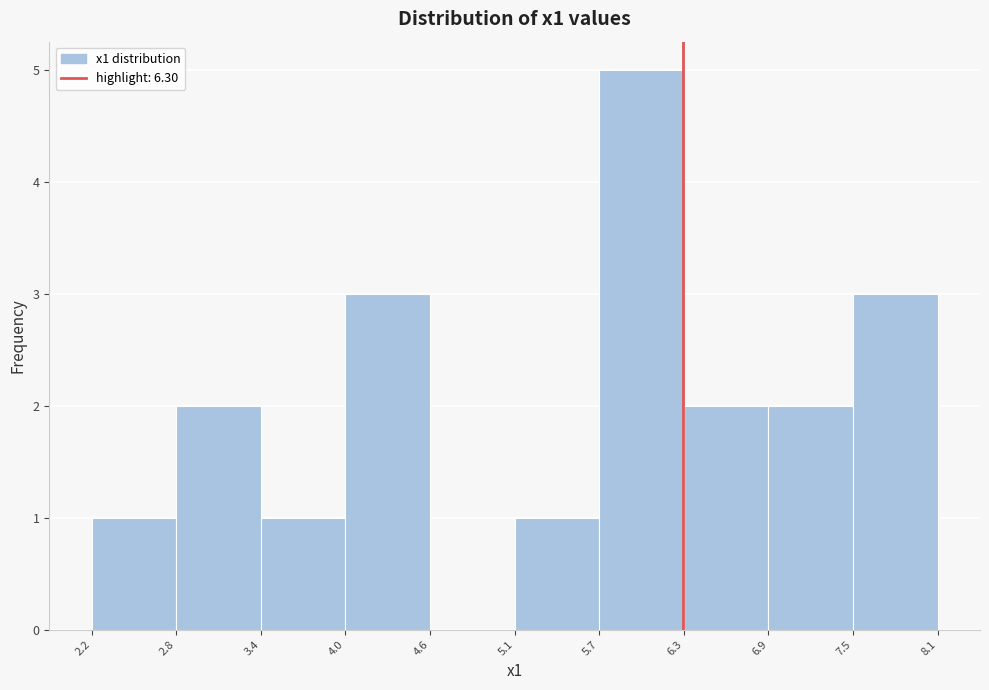

How tall is the bar that spans 6.9 to 7.5 on the x-axis? The values are not printed on the chart, so give them approximately, as read against the axis.

2